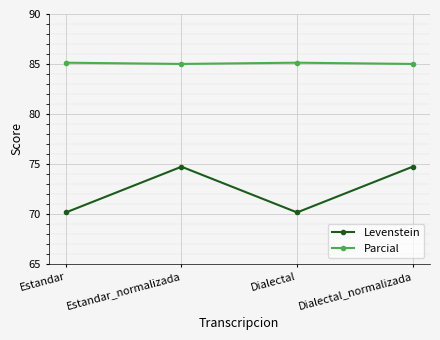

Count the number of data series in this chart.

2